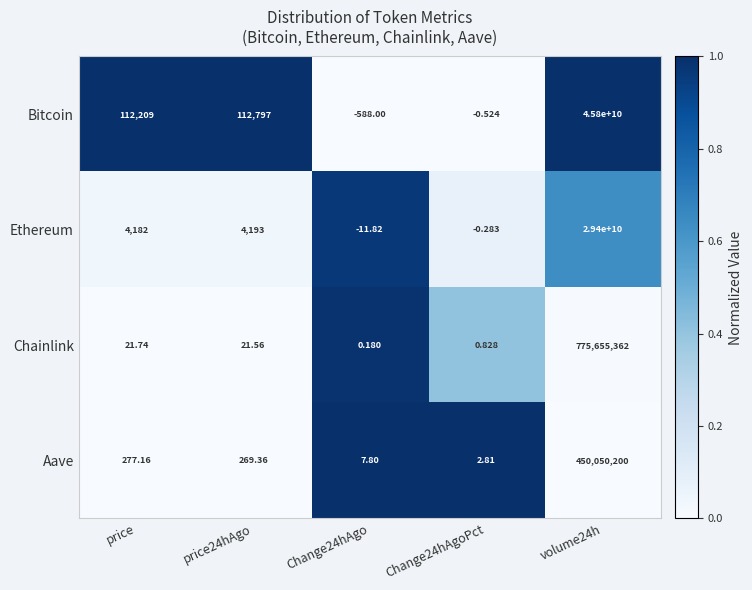

Where is Aave nearest to the value 225025101?

price